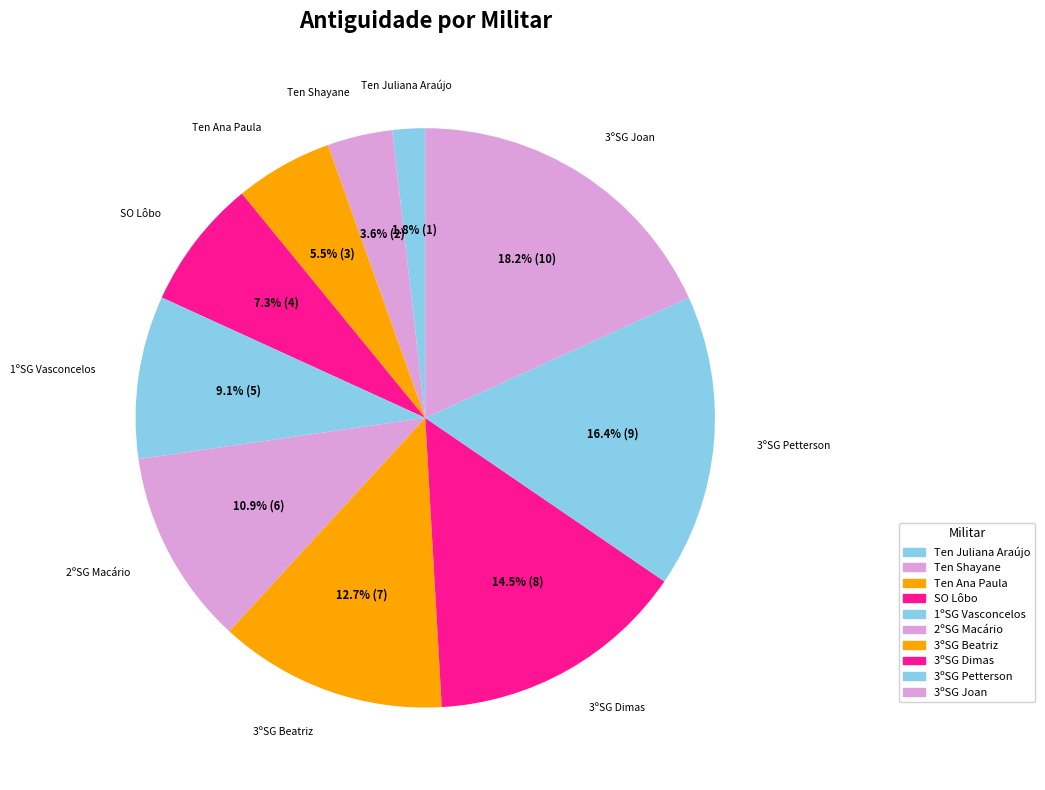

Which category has the smallest portion of the pie?

Ten Juliana Araújo